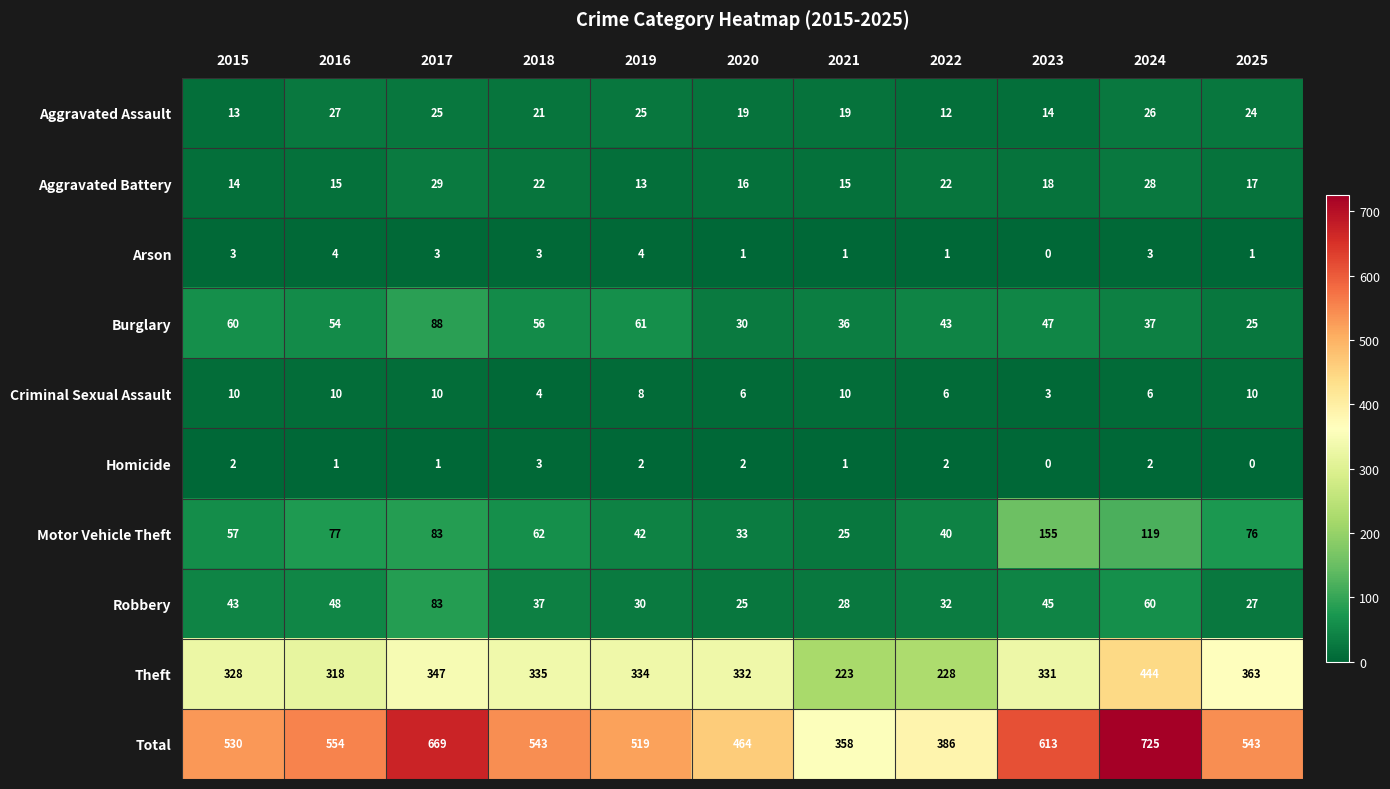

What is the total value across all series at 2022?

772